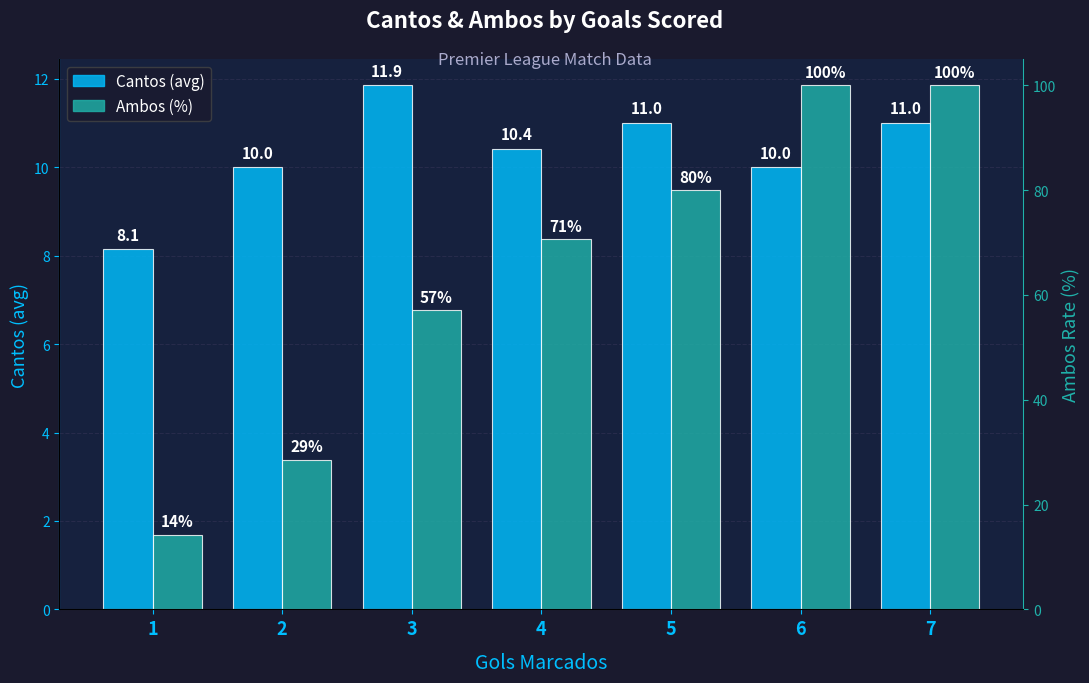

Count the number of categories in the chart.

7